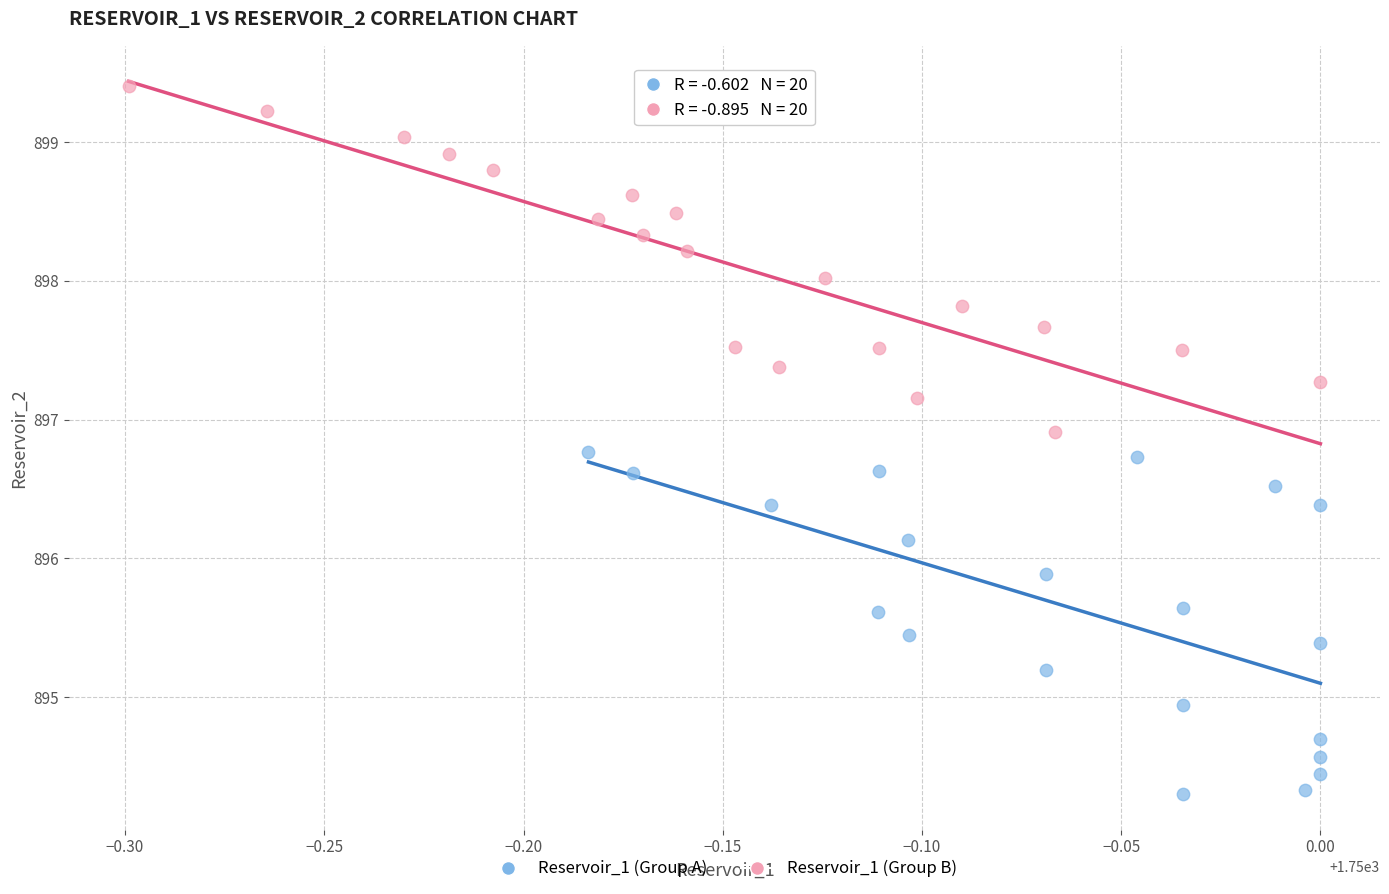

Which series reaches the maximum Y coordinate?

Reservoir_1 (Group B)